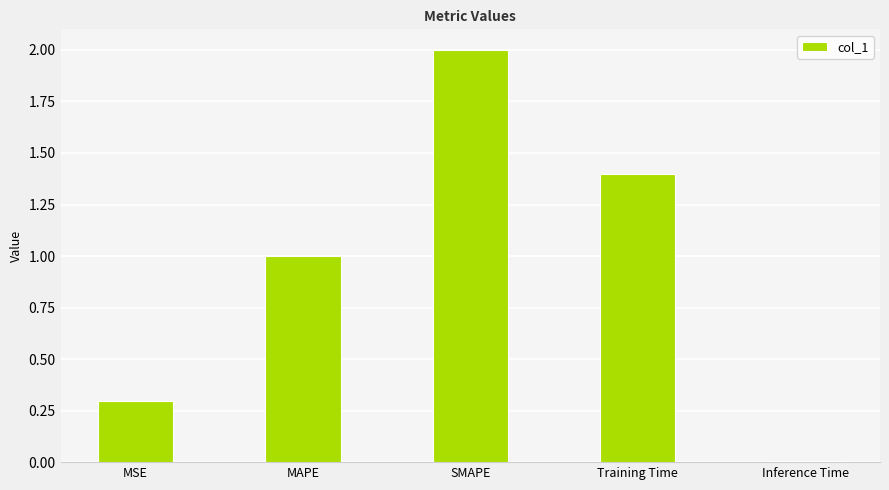

True or false: the data shows 0.2 at MAPE.

False